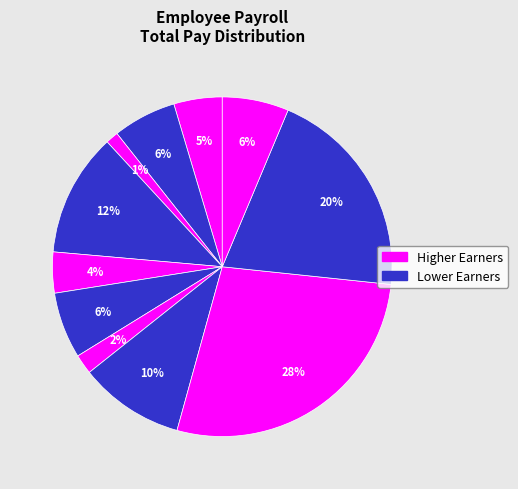

Does any single category account for the majority?

No